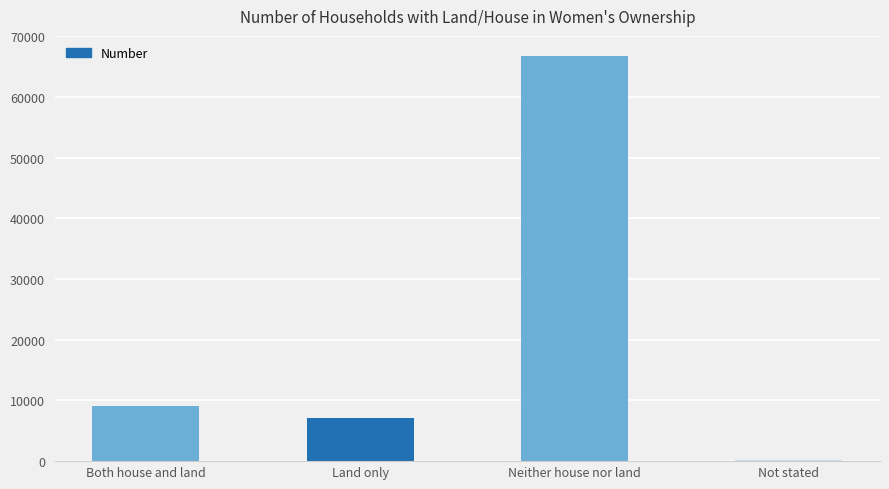

Are the bars grouped side by side (vs. stacked)?

No